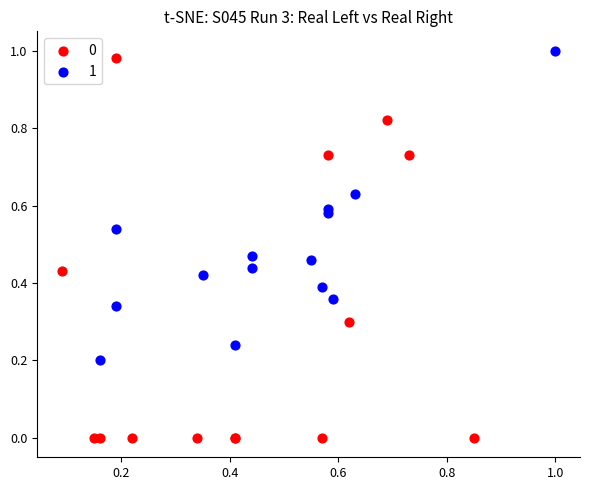

Which series reaches the maximum Y coordinate?

1